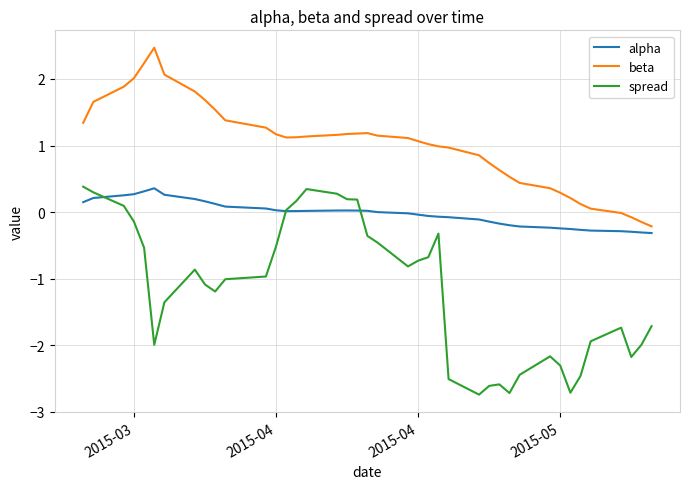

Which series has the largest total across all categories?

beta